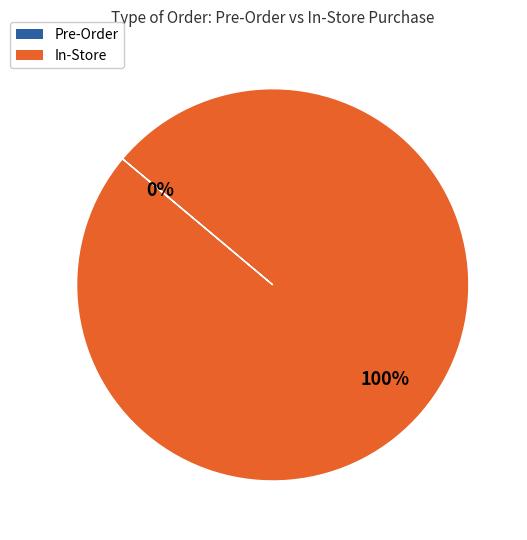

Do Pre-Order and In-Store together represent more than half of the pie?

Yes